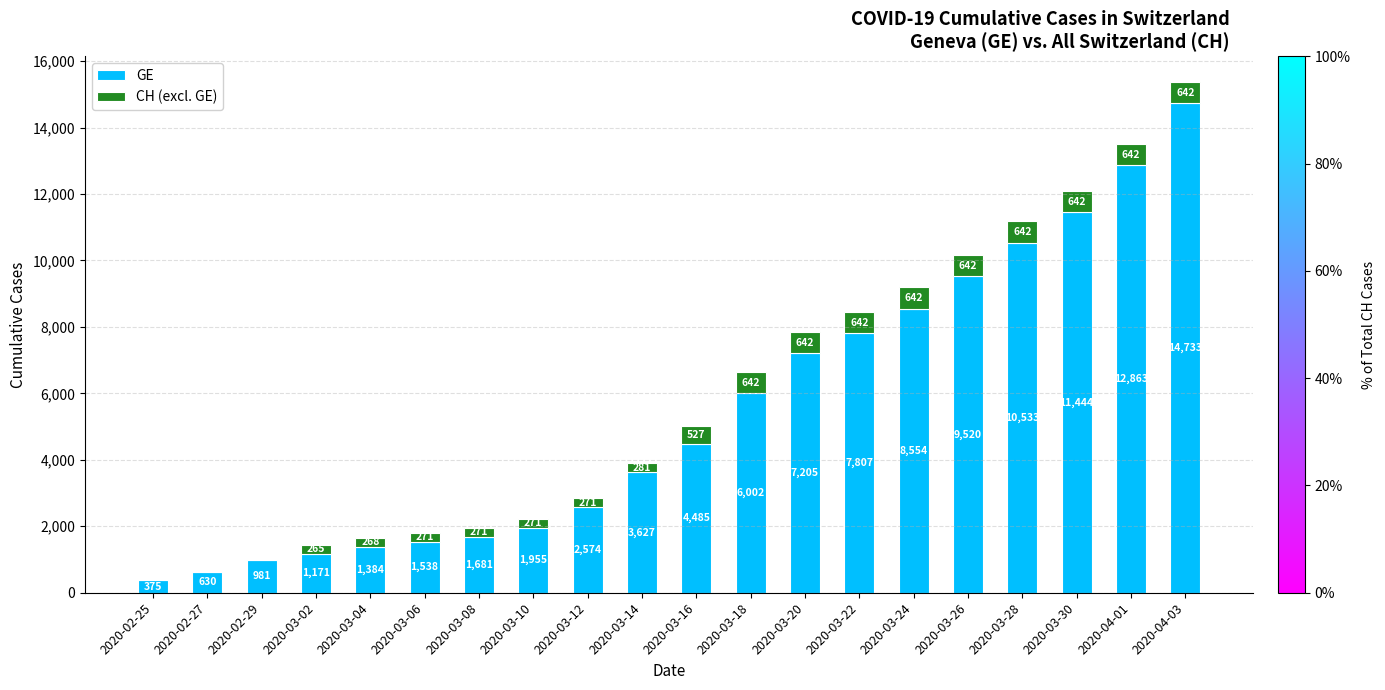

What is the total value across all series at 2020-03-30?

12086